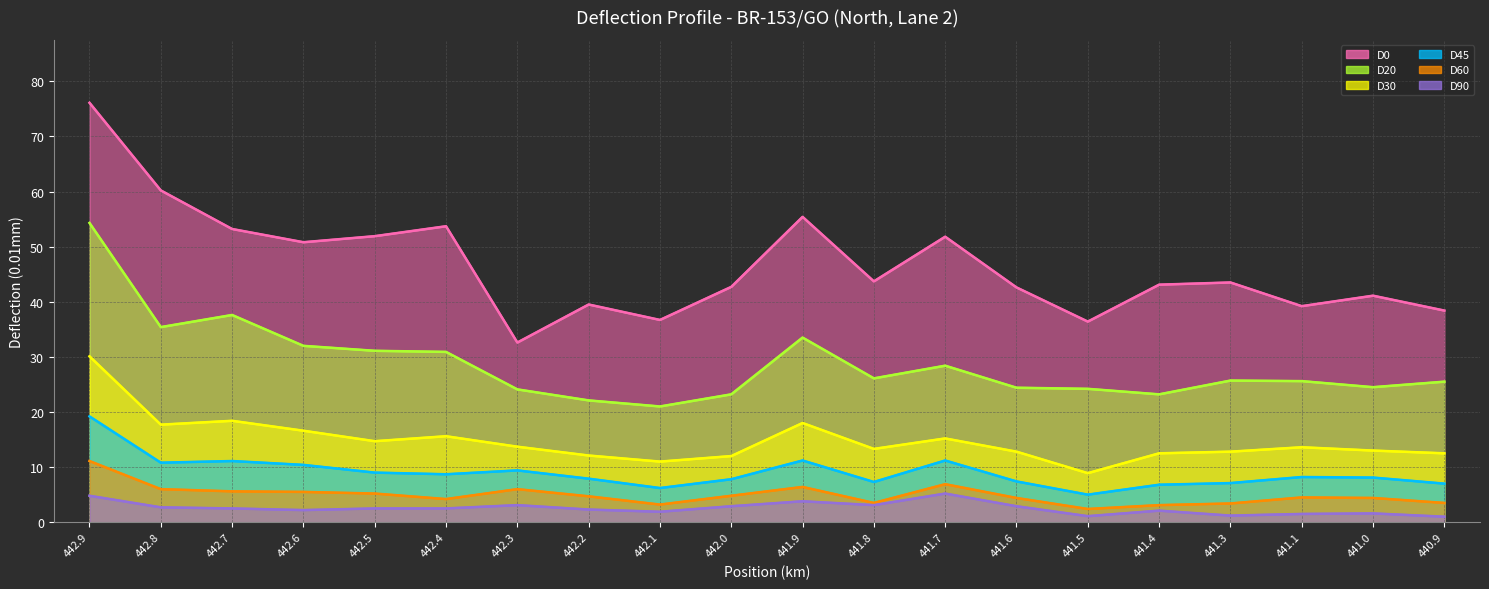

How many data points in D30 are less than 13?

8